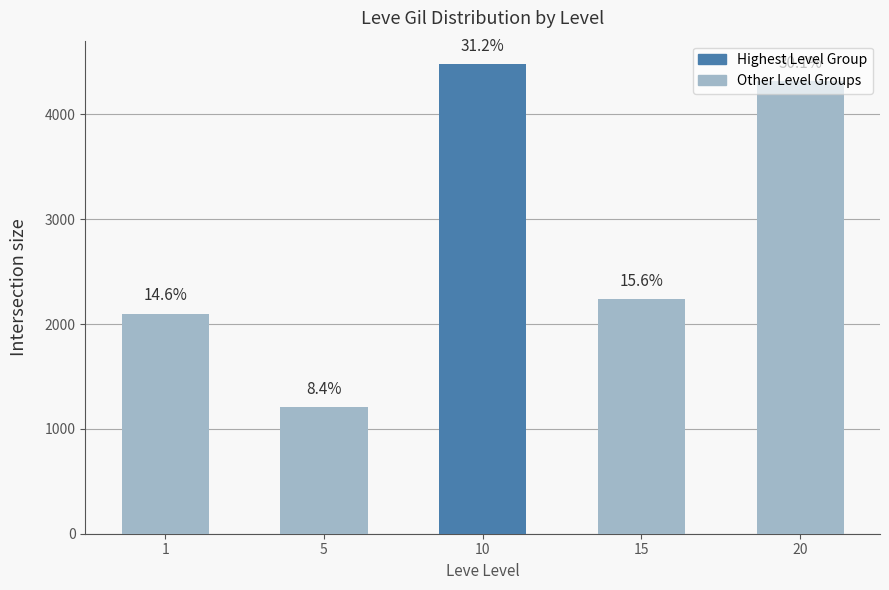

Are the bars horizontal?

No